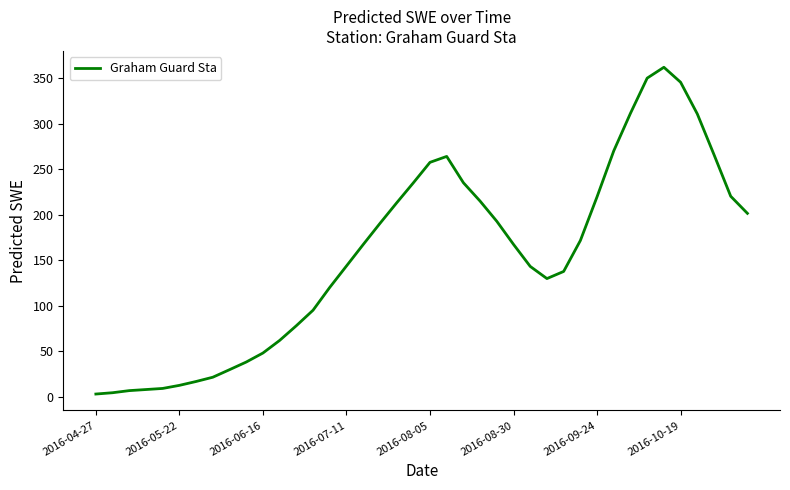

What is the maximum value shown in the chart?

362.0